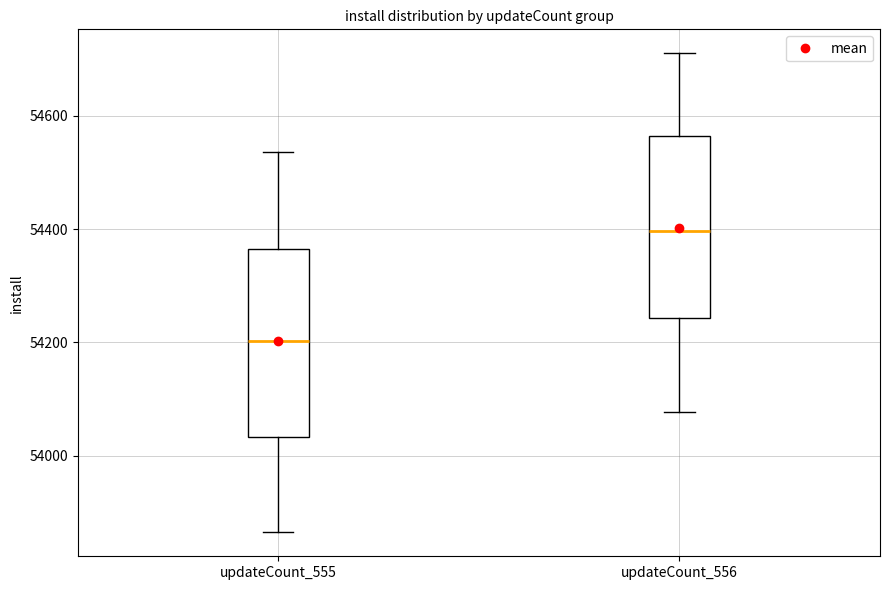

Where is the lower edge of the box for updateCount_556 on the y-axis? The values are not printed on the chart, so give them approximately, as read against the axis.

54240